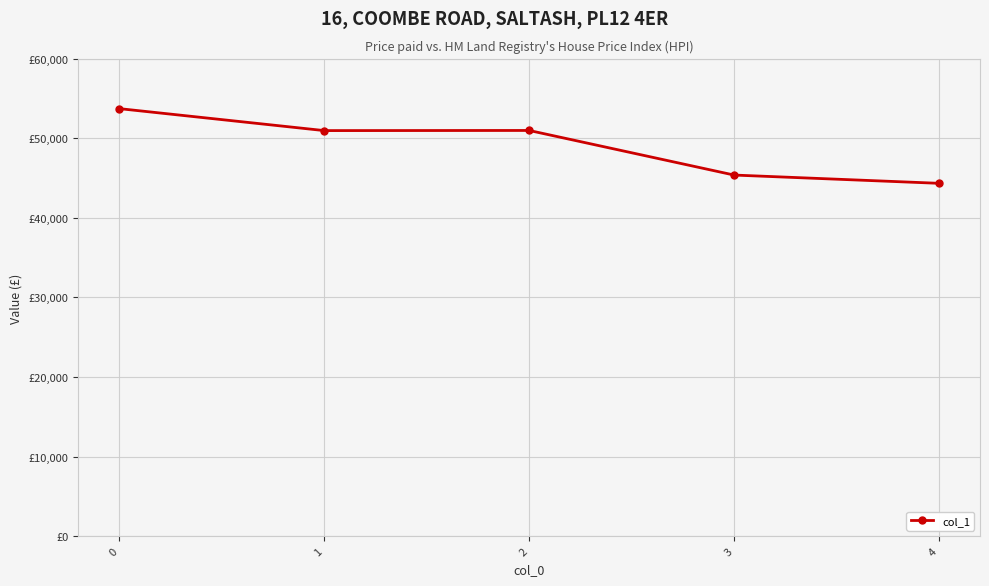

Does the chart have visible grid lines?

Yes